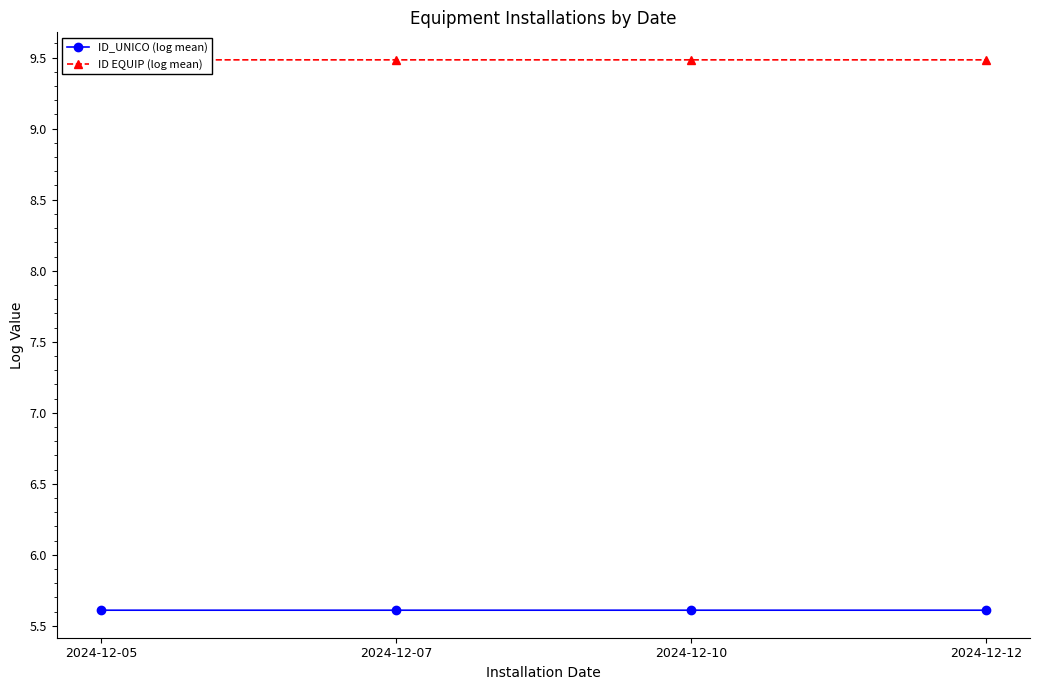

Rank the series at 2024-12-05 from highest to lowest value.

ID EQUIP (log mean), ID_UNICO (log mean)